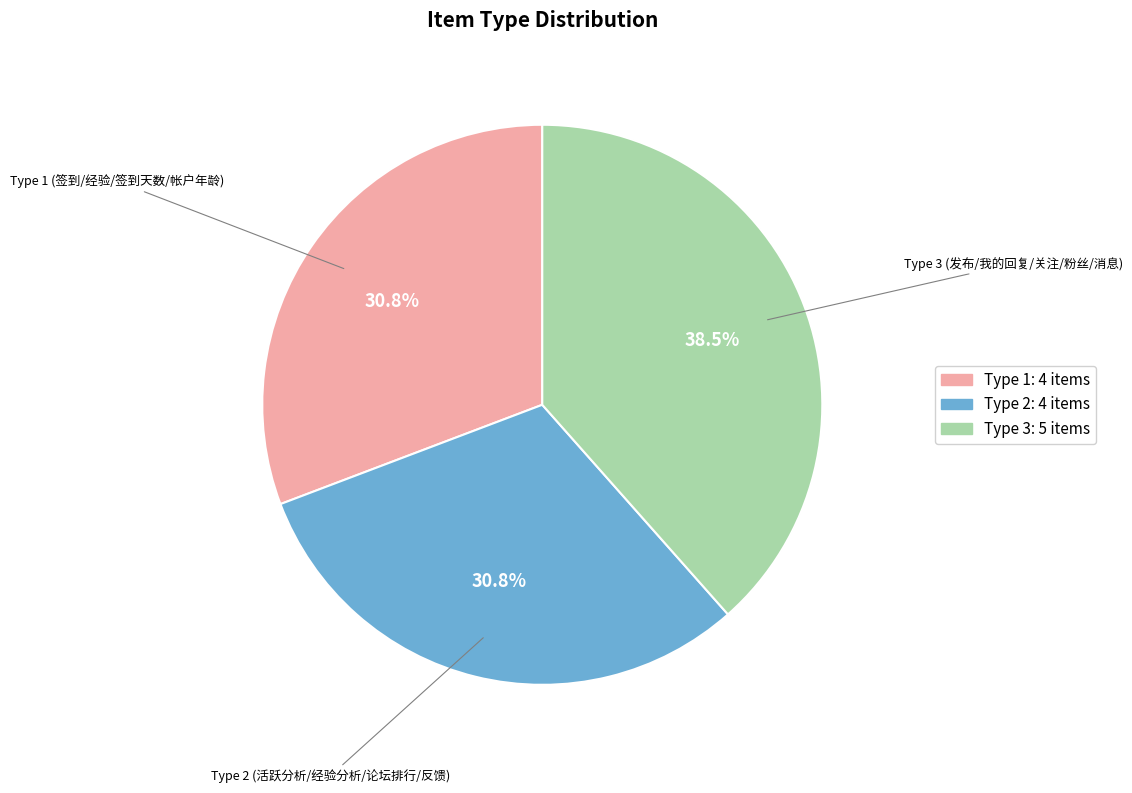

Which category has the biggest portion of the pie?

Type 3 (发布/我的回复/关注/粉丝/消息)